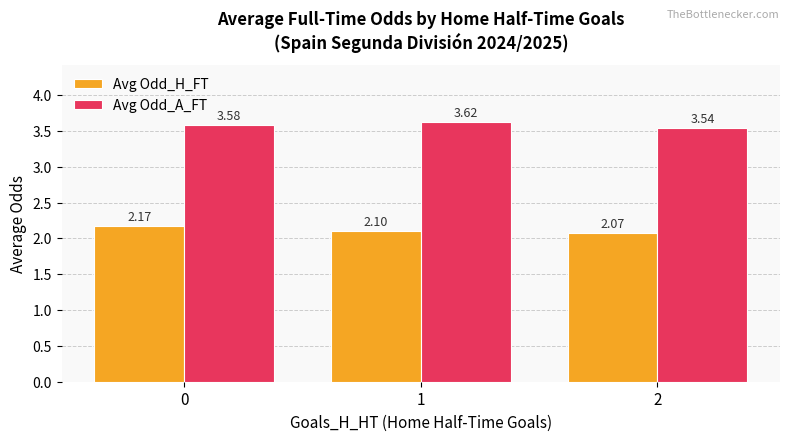

The value of Avg Odd_A_FT at 1 is 5.8. True or false?

False